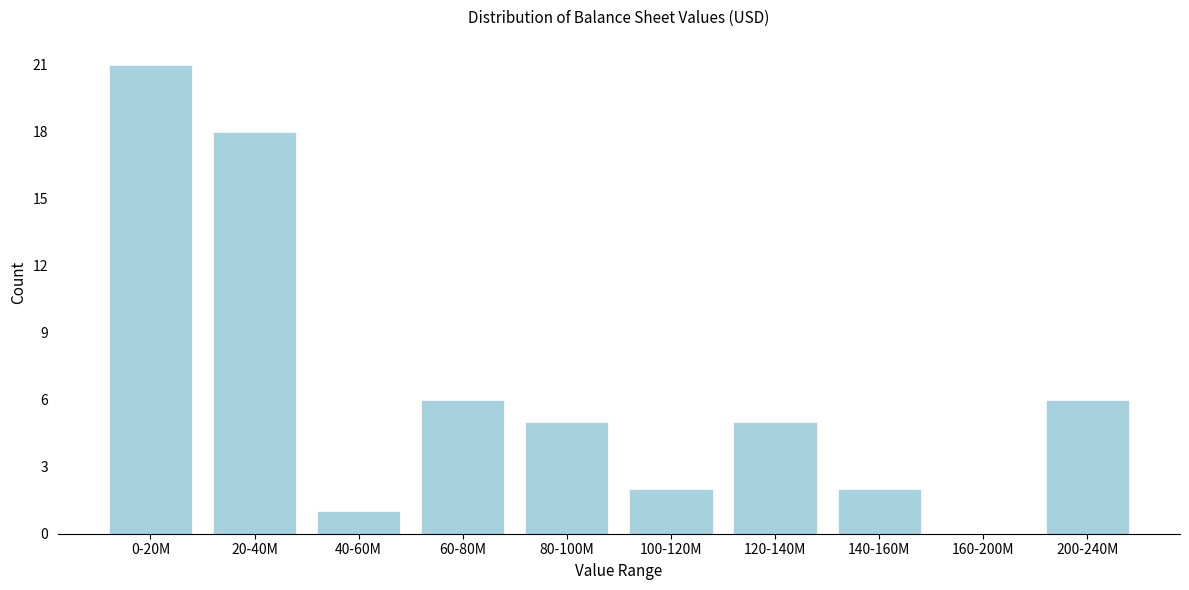

Reading left to right, extract all data points from this chart.

0-20M=21	20-40M=18	40-60M=1	60-80M=6	80-100M=5	100-120M=2	120-140M=5	140-160M=2	160-200M=0	200-240M=6